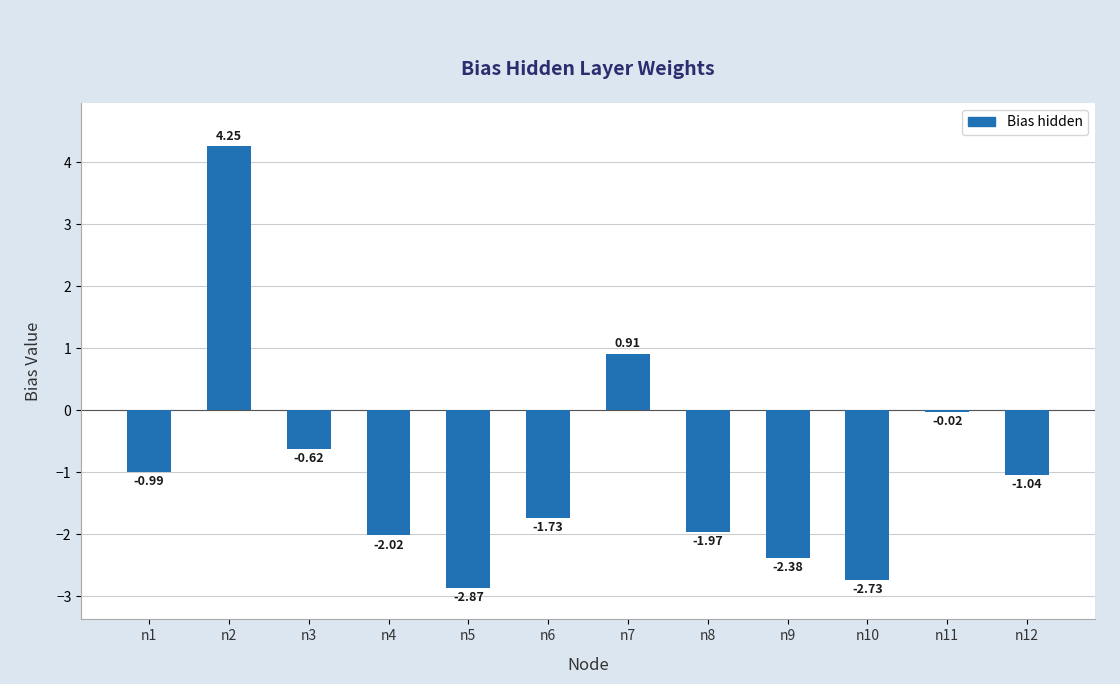

What is the sum of the values at n4 and n1?

-3.0